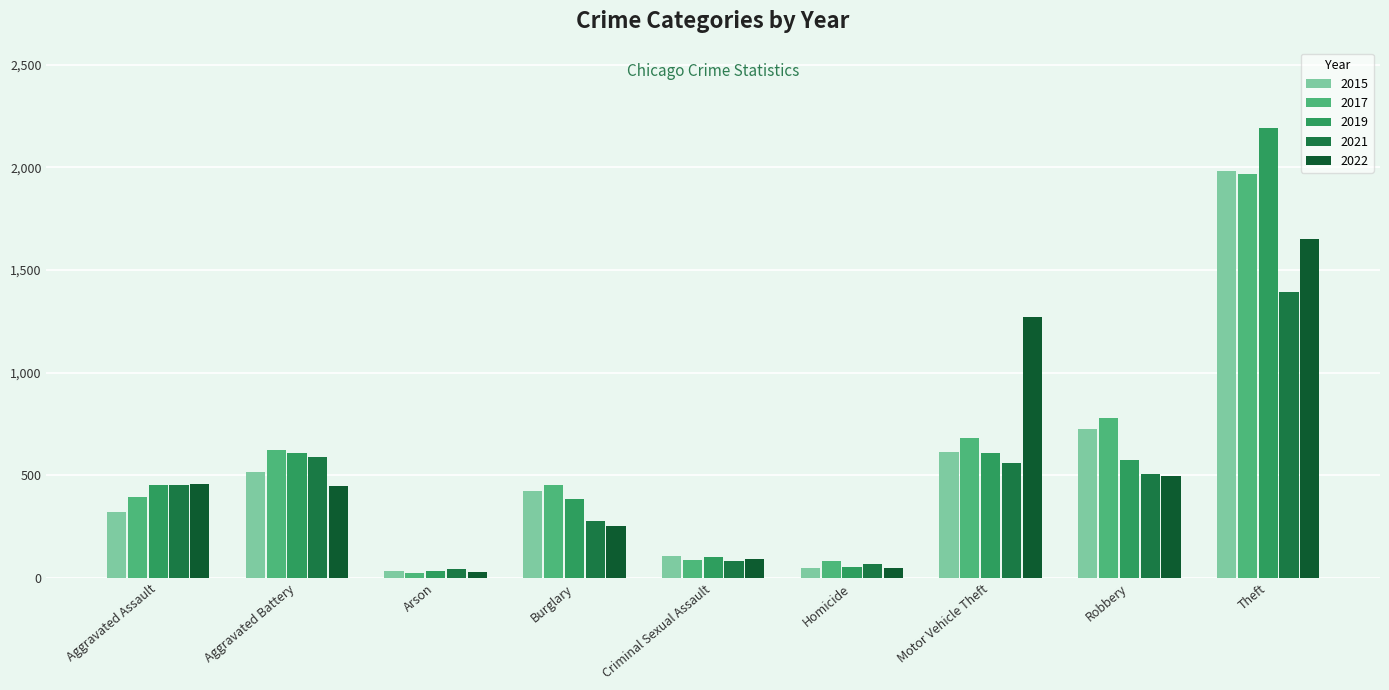

How many values in the 2021 series are below 452?

4